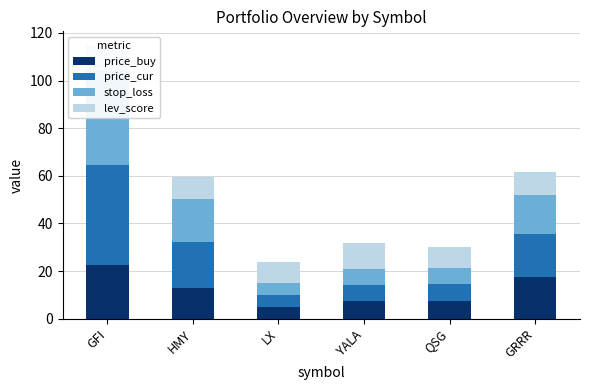

Is the value of price_buy at HMY greater than the value of lev_score at QSG?

Yes